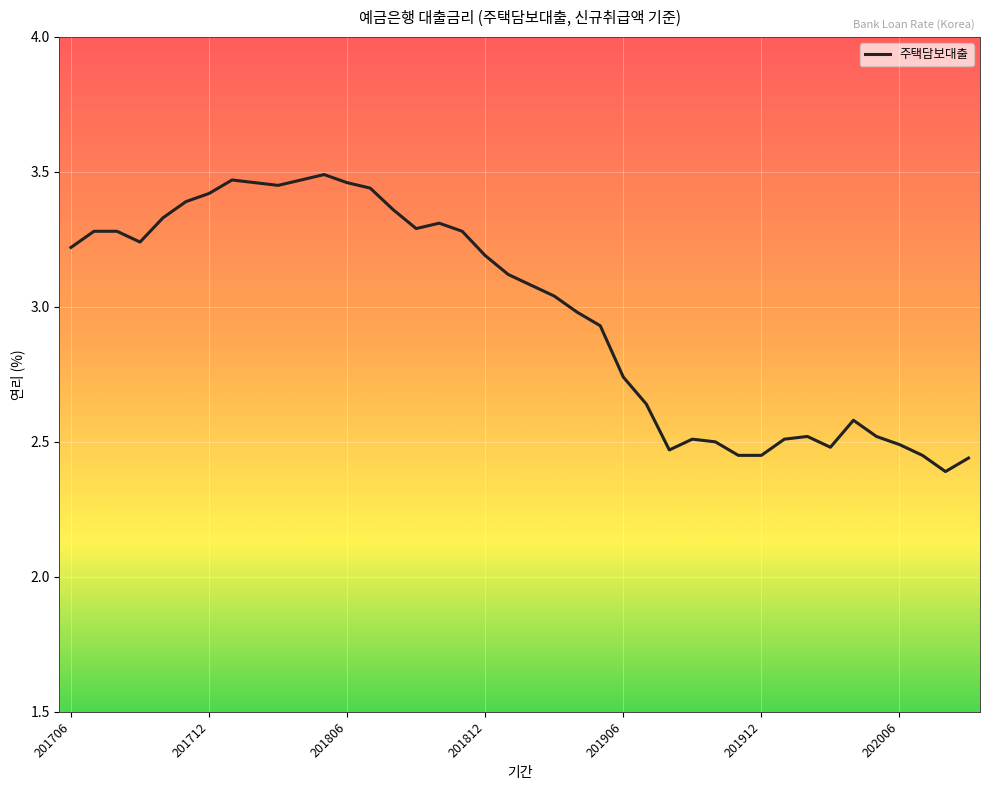

What is the difference between the maximum and minimum values?

1.1